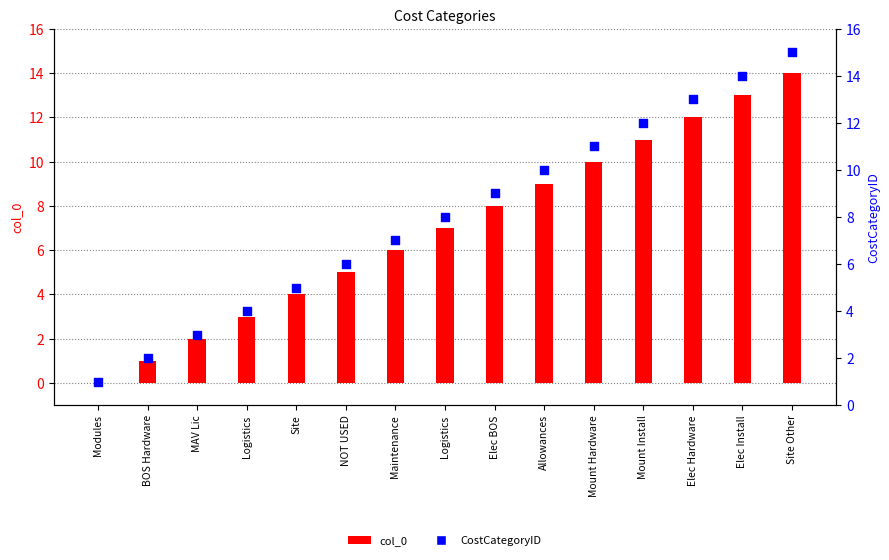

Is the value of col_0 at BOS Hardware greater than the value of CostCategoryID at Mount Install?

No